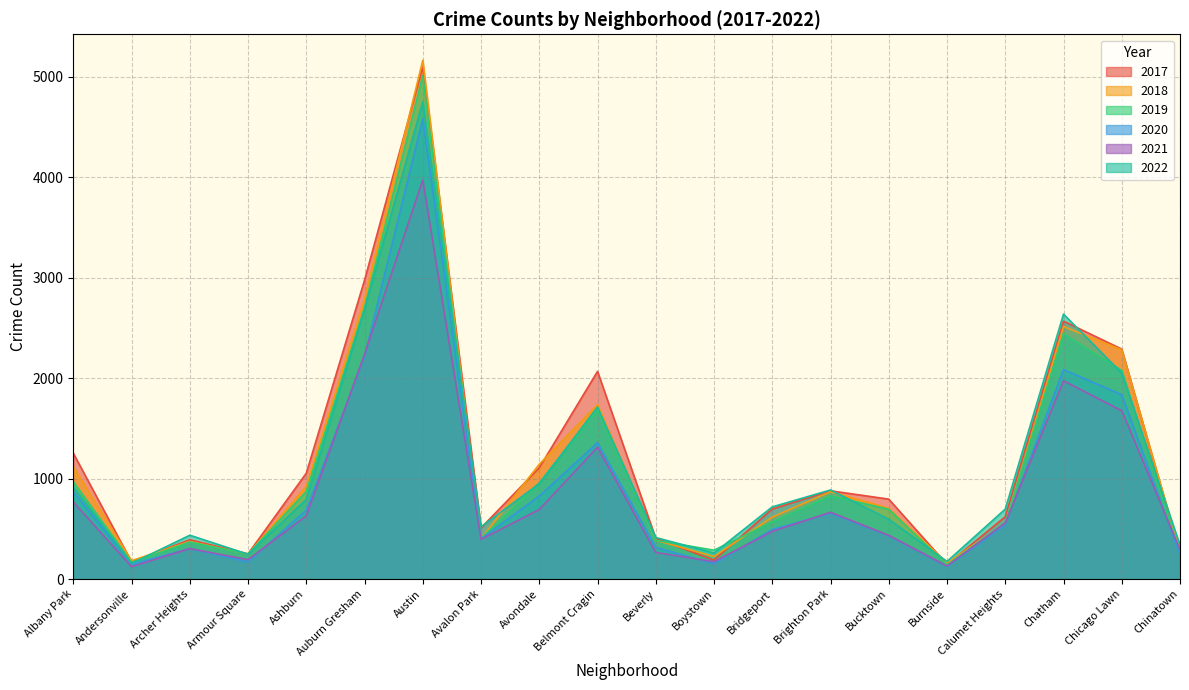

How many intersections are there between 2019 and 2022?

11